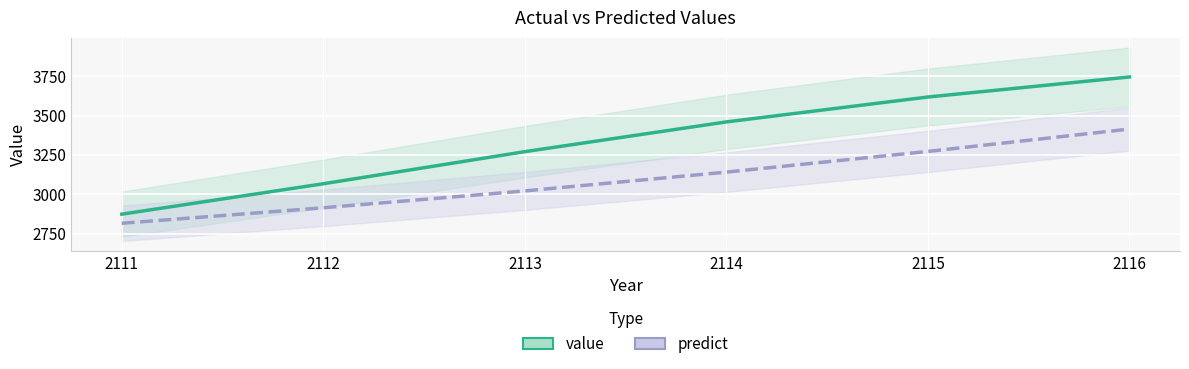

Is it true that predict equals 1118.4 at 2114?

False